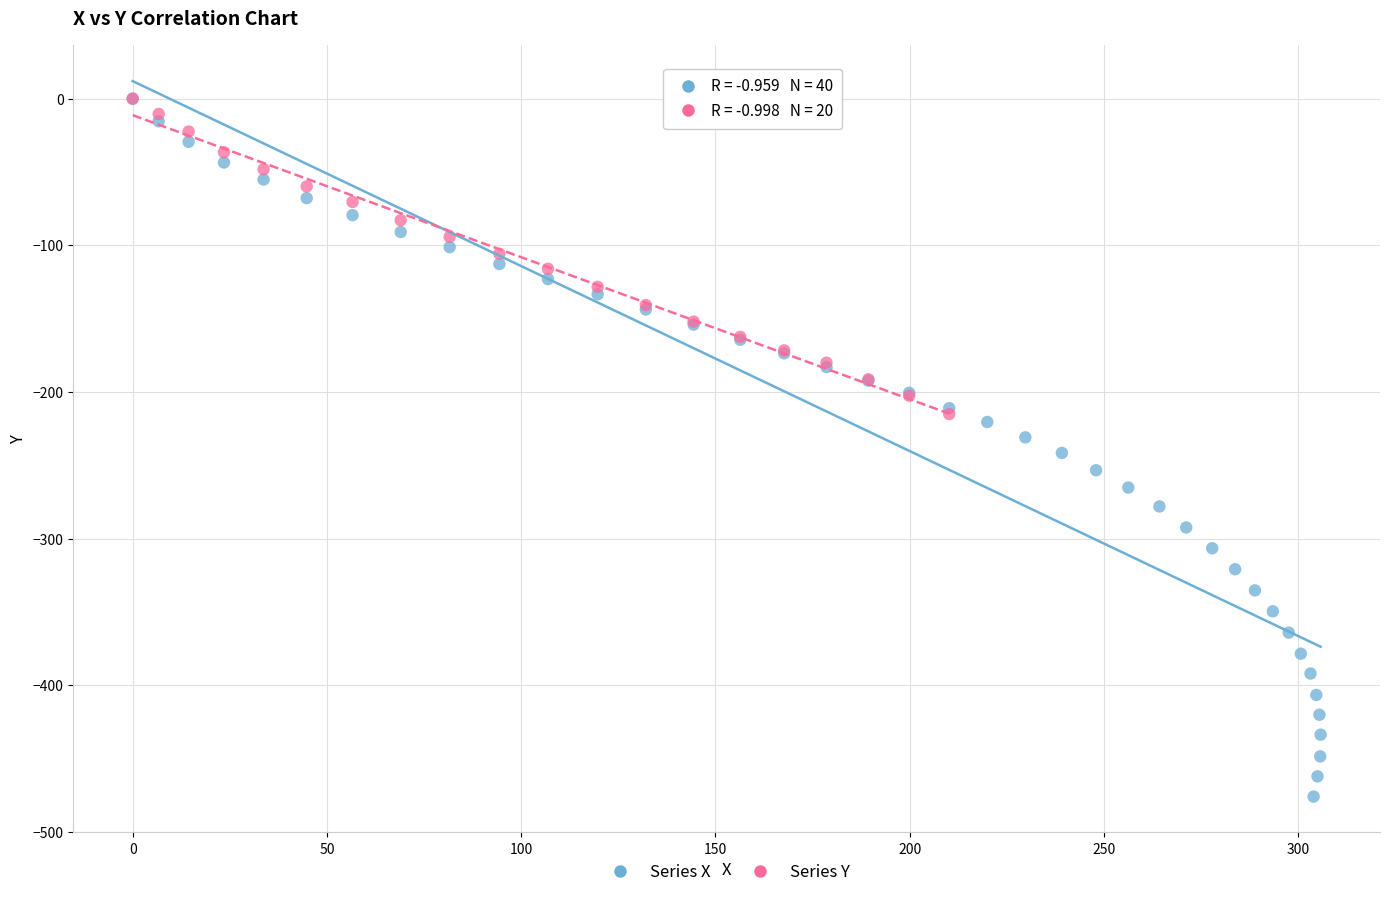

Which series has the widest spread of Y values?

Series X